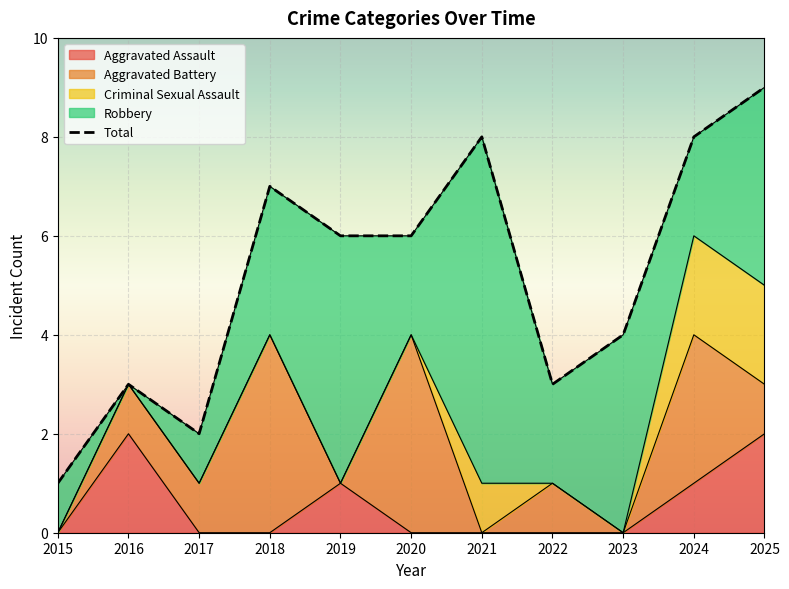

How many values in Aggravated Battery are above zero?

7